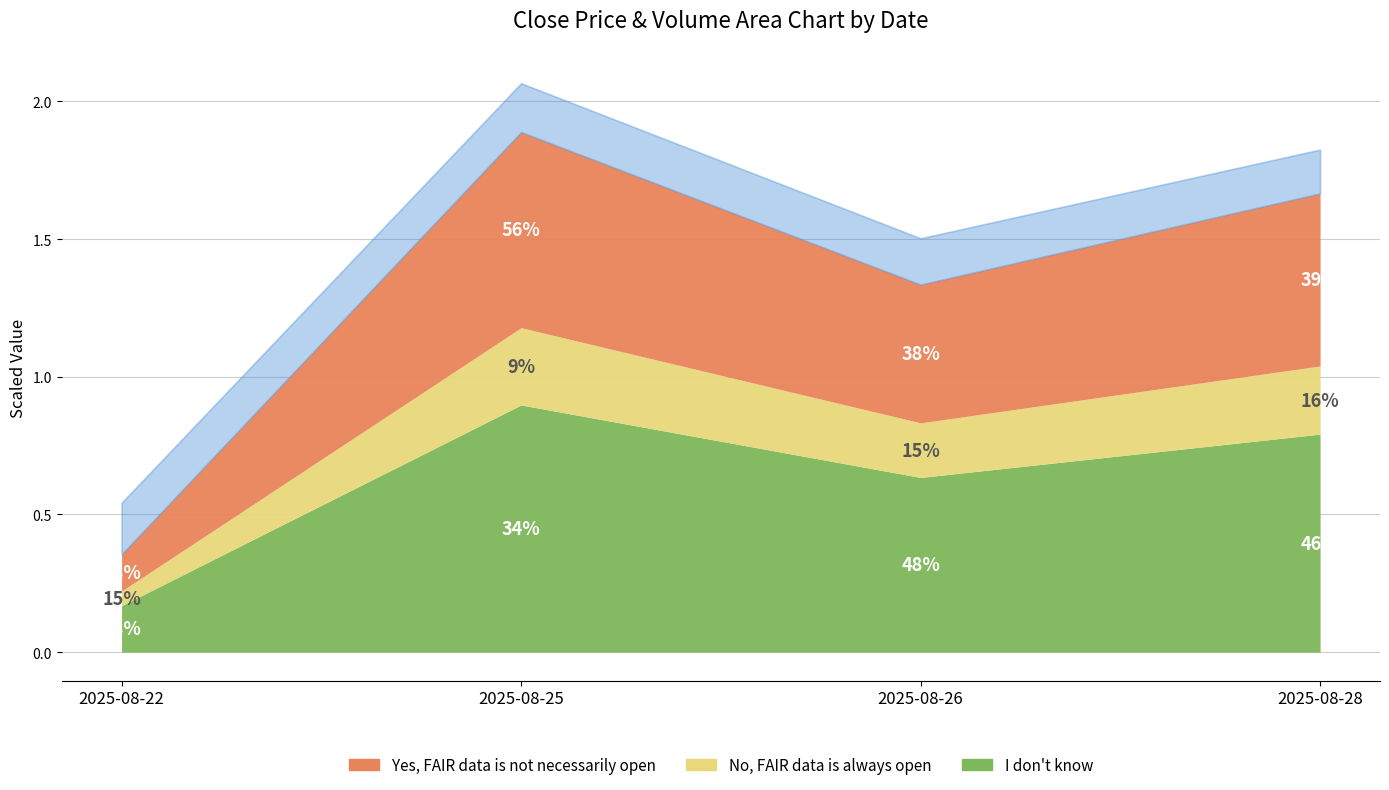

True or false: Close and Open intersect in this chart.

False